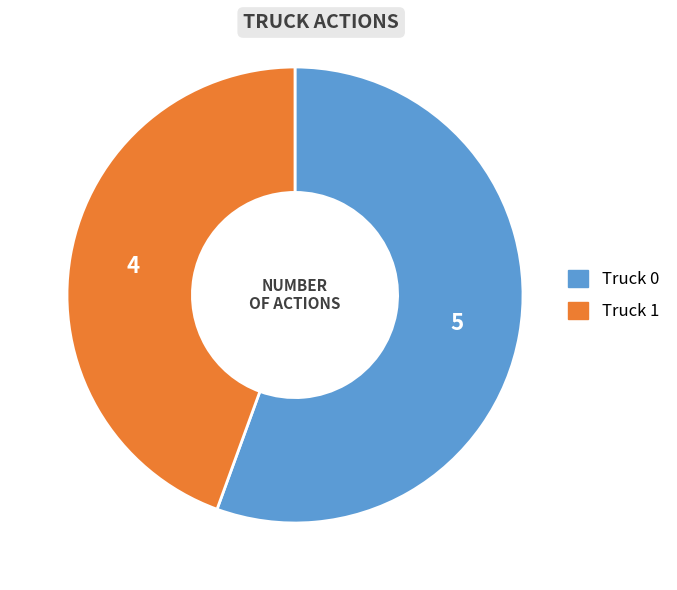

Does Truck 1 account for over 50% of the chart?

No